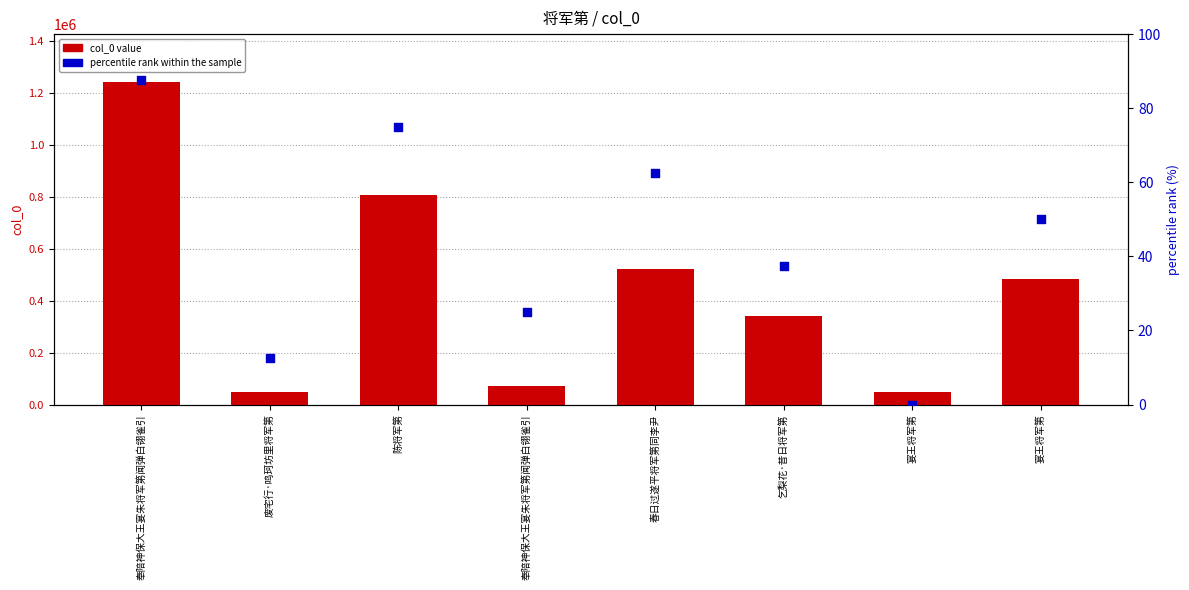

What is the total value across all series at 废宅行·鸣珂坊里将军第?

47064.5